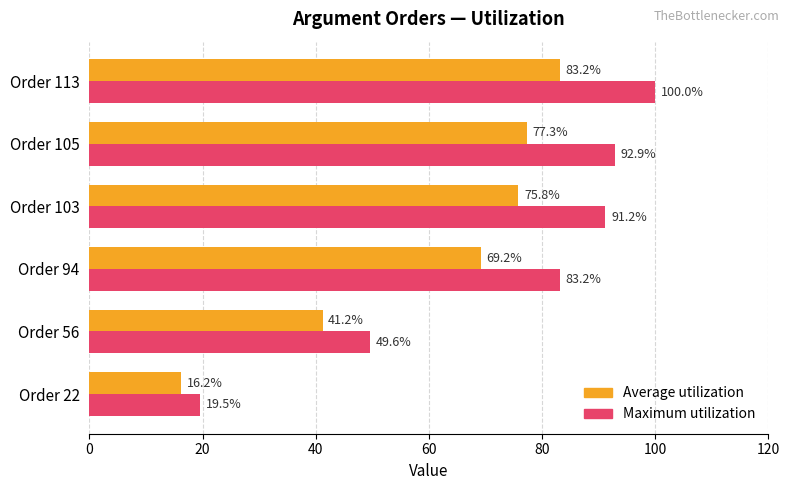

True or false: Average utilization has a value of 75.8 at Order 103.

True